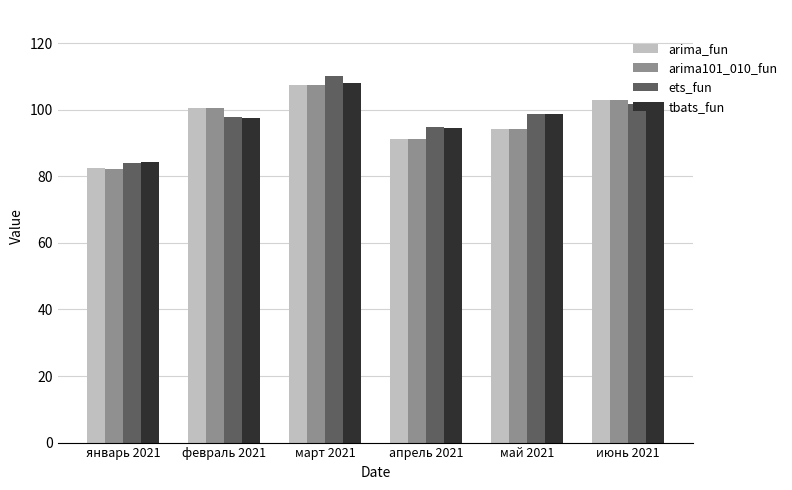

Reading left to right, list all the values displayed in this chart.

arima_fun: 82.6	100.4	107.4	91.1	94.2	103.1
arima101_010_fun: 82.1	100.4	107.4	91.1	94.2	103.1
ets_fun: 83.9	97.7	110.2	94.9	98.8	101.8
tbats_fun: 84.2	97.5	108.2	94.6	98.6	102.2